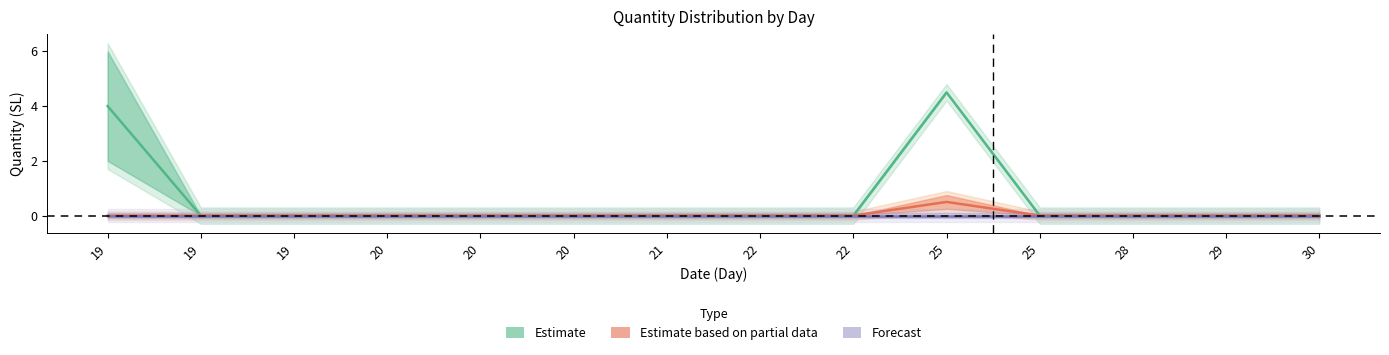

The Estimate series shows -1.6 at 20. True or false?

False